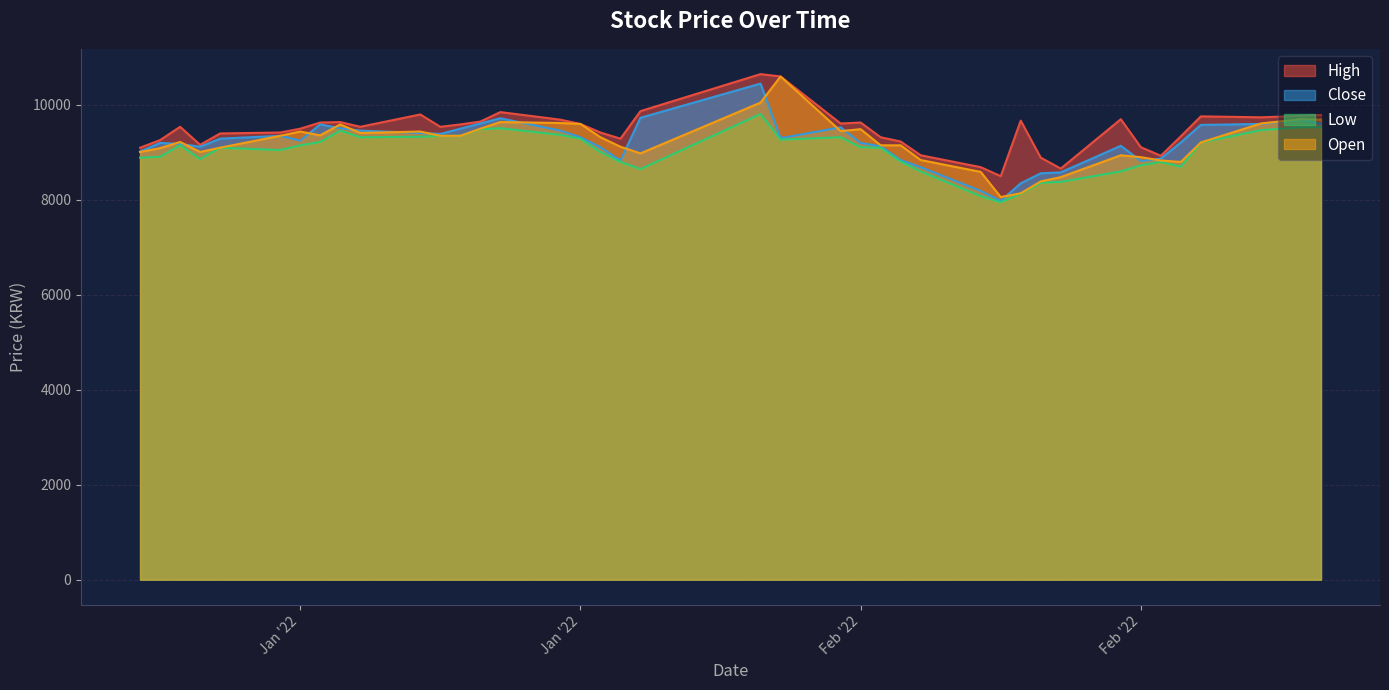

True or false: Open has more than 0 interior local peaks.

True